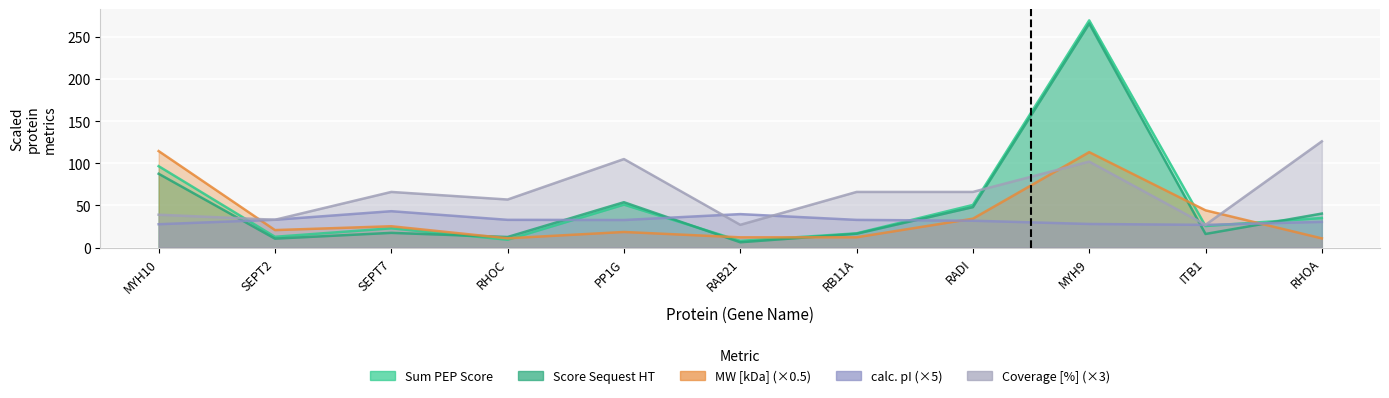

Reading left to right, list all the values displayed in this chart.

Sum PEP Score: 96.5	12.8	22.9	9.3	50.9	8.0	16.9	50.6	269.5	25.6	35.1
Score Sequest HT: 87.5	10.6	17.4	12.5	53.8	6.3	16.4	48.0	265.7	16.1	40.3
MW kDa: 114.5	20.8	25.3	11.0	18.5	12.2	12.2	34.2	113.2	44.2	10.9
calc pI: 27.7	33.0	43.2	32.9	32.7	39.7	32.9	31.9	28.0	26.9	30.5
Coverage: 39.0	33.0	66.0	57.0	105.0	27.0	66.0	66.0	102.0	27.0	126.0